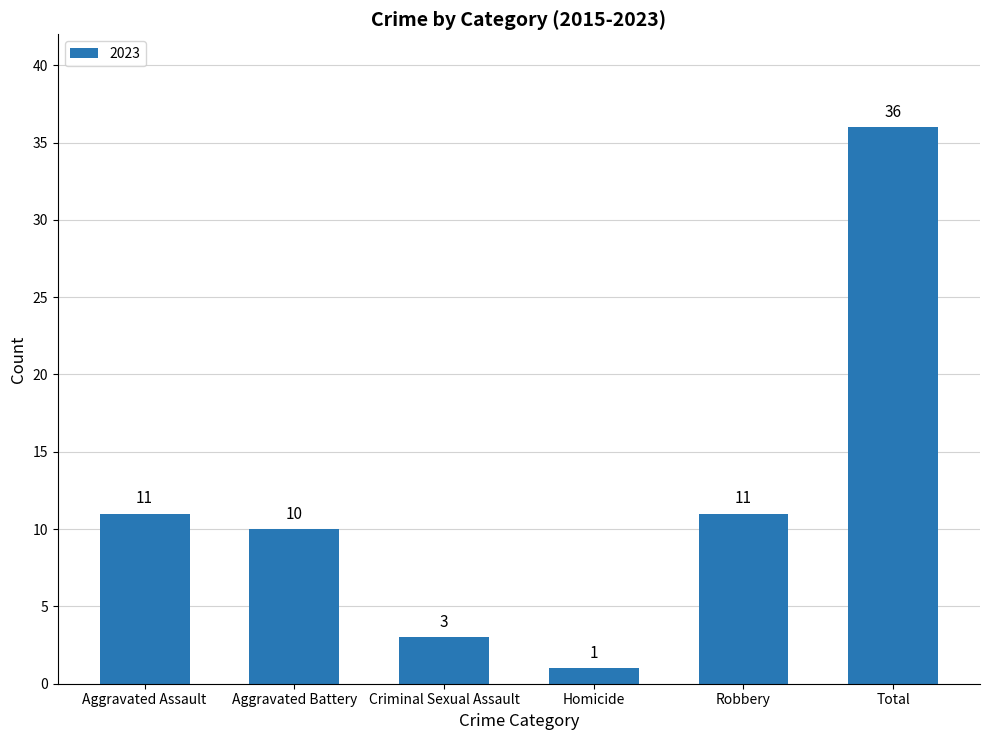

How many values are below 11?

3